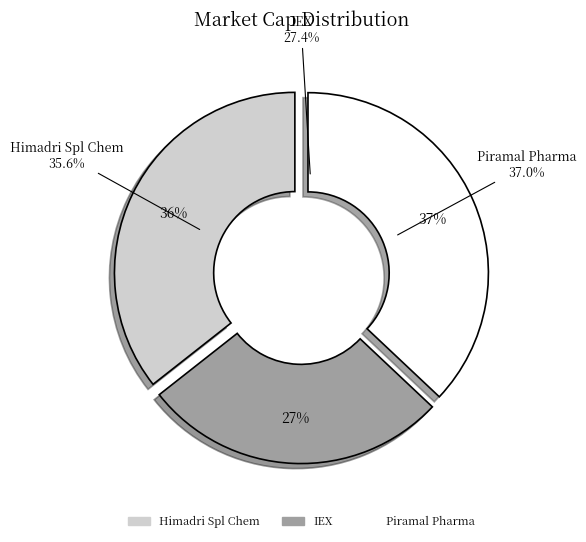

The Piramal Pharma slice represents 37% of the pie. True or false?

True